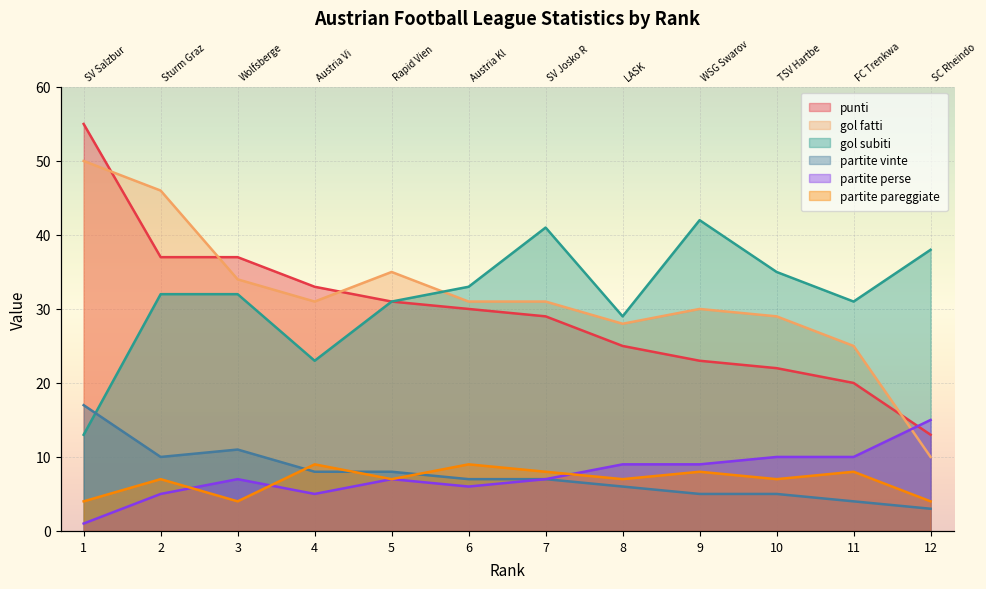

Between 1 and 9, which series saw the biggest shift?

punti